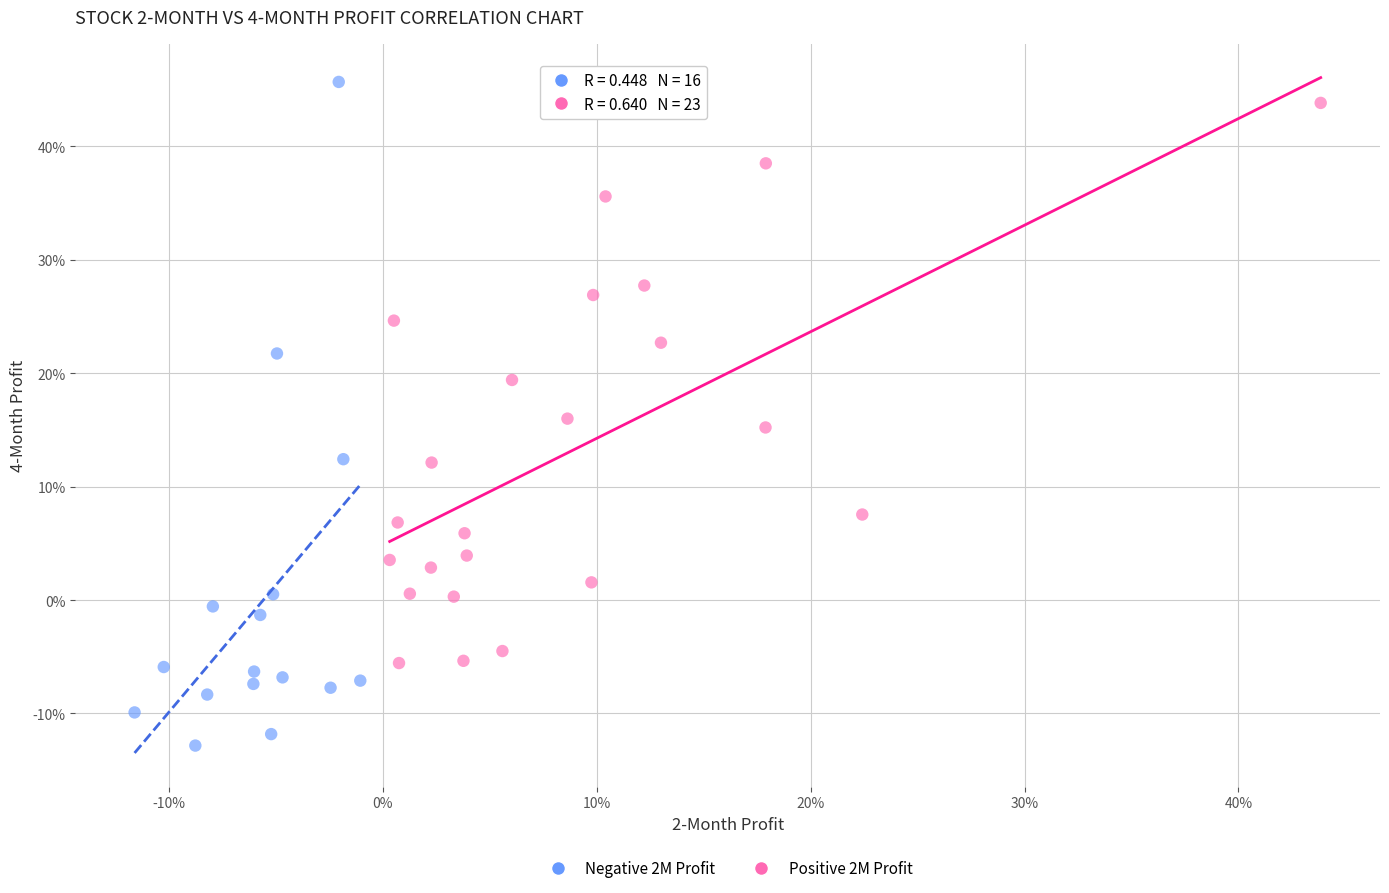

Which series has the widest spread of Y values?

Negative 2M Profit